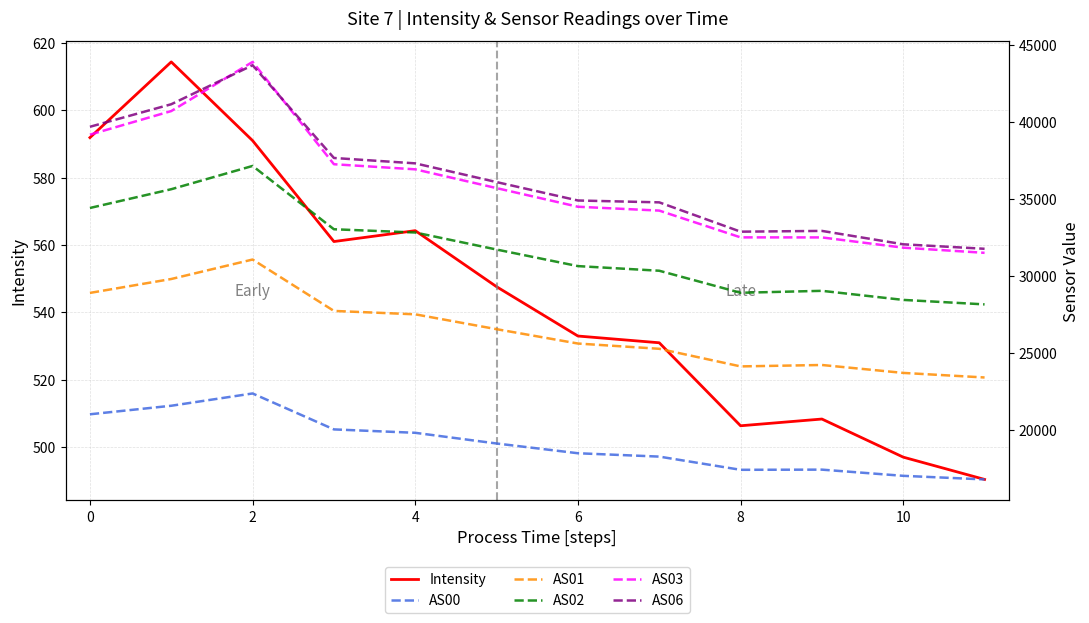

Does the chart display data point markers on the line(s)?

No